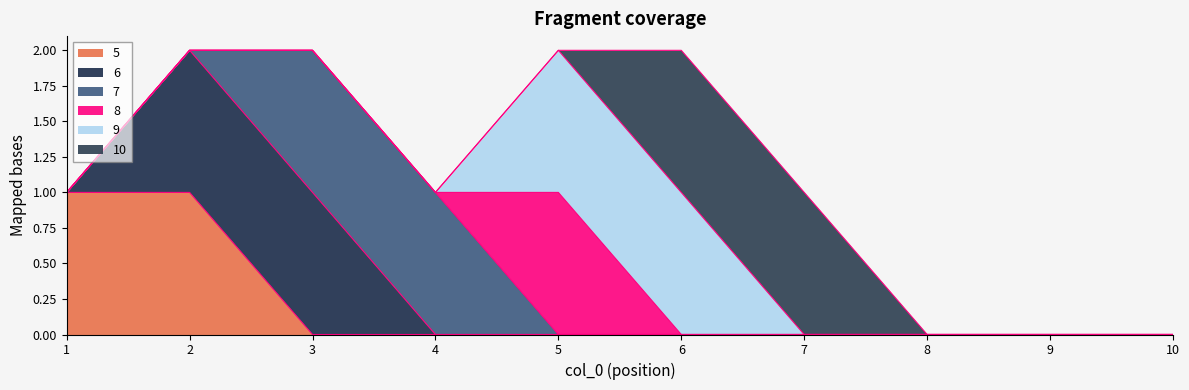

At which label does 10 reach its minimum?

1